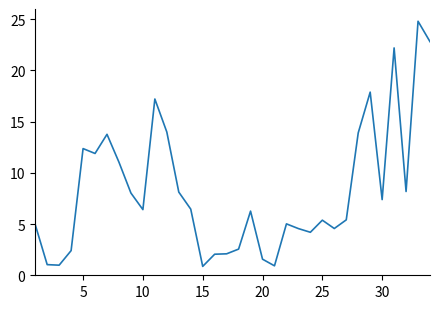

What is the difference between the maximum and minimum values?

23.9